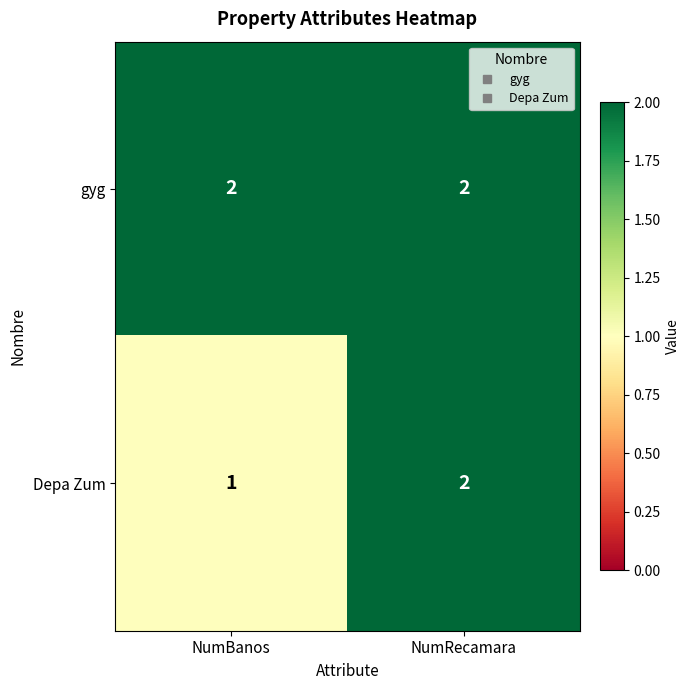

What is the sum of the gyg values at NumRecamara and NumBanos?

4